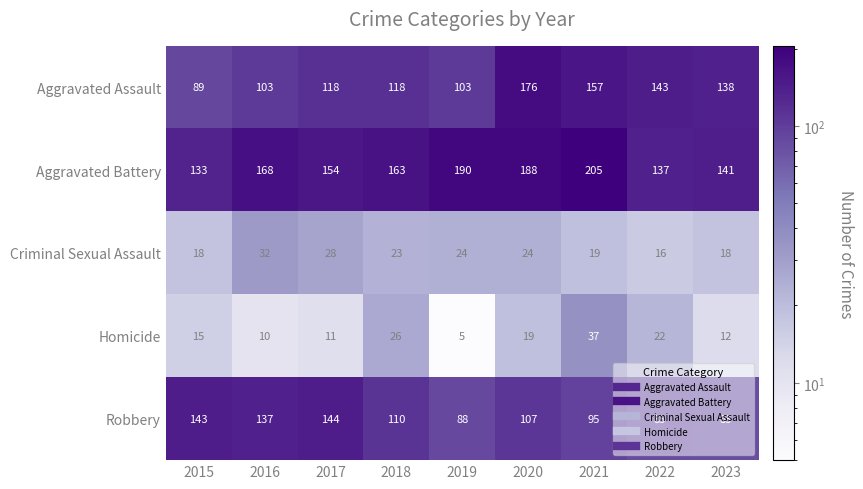

Where is Aggravated Assault nearest to the value 132?

2023